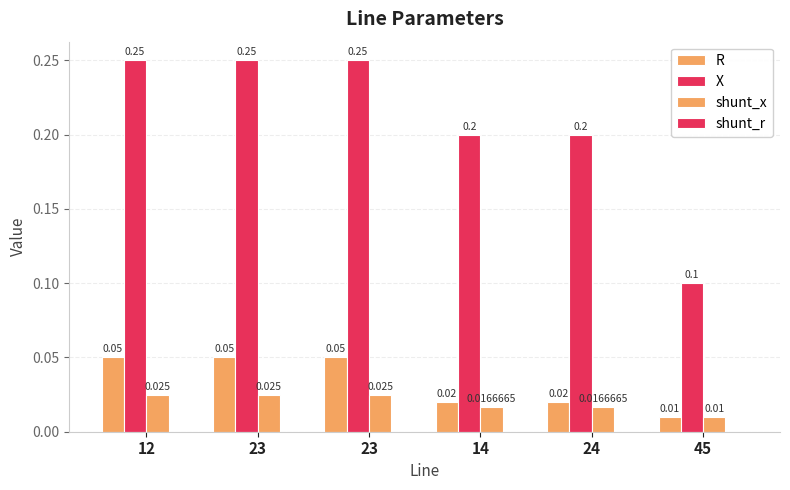

True or false: R has a value of 0.1 at 23.

False